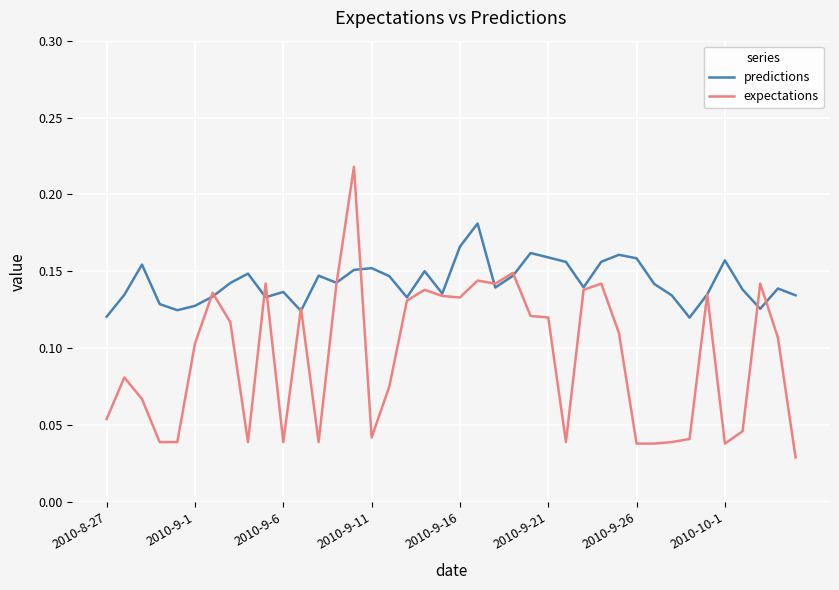

Which series has the largest total across all categories?

predictions